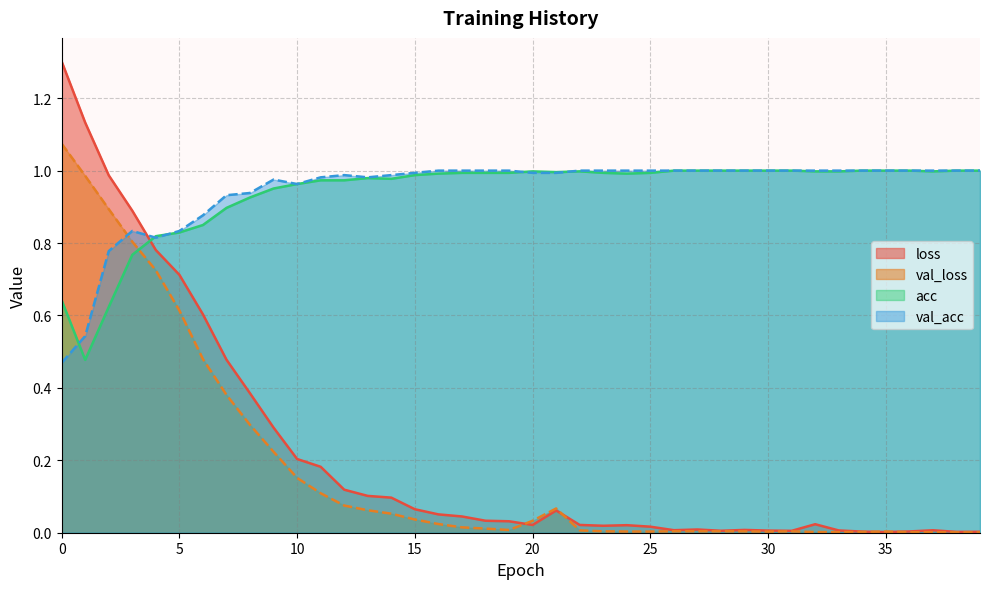

The val_acc series shows 0.8 at 3. True or false?

True